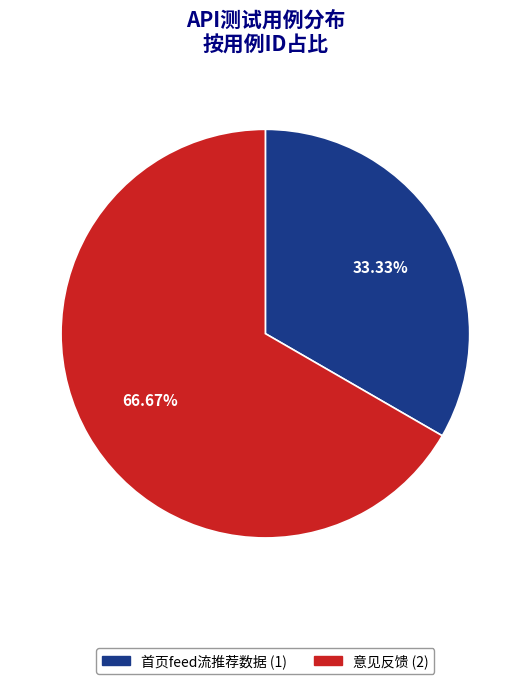

Combined, what portion of the pie is 首页feed流推荐数据 and 意见反馈?

100.0%